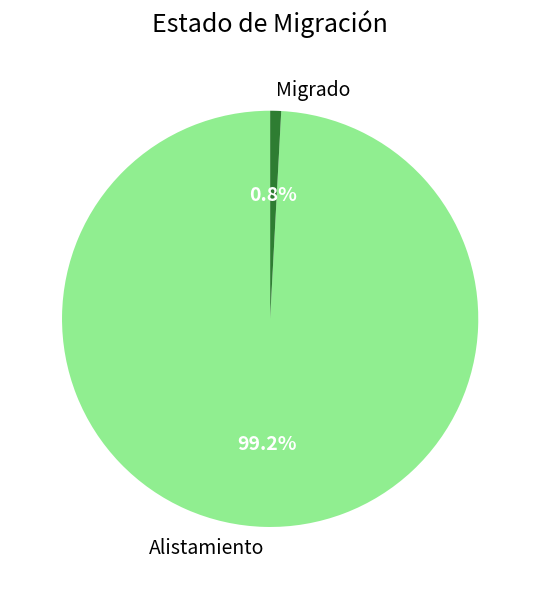

Count the number of slices in the pie.

2